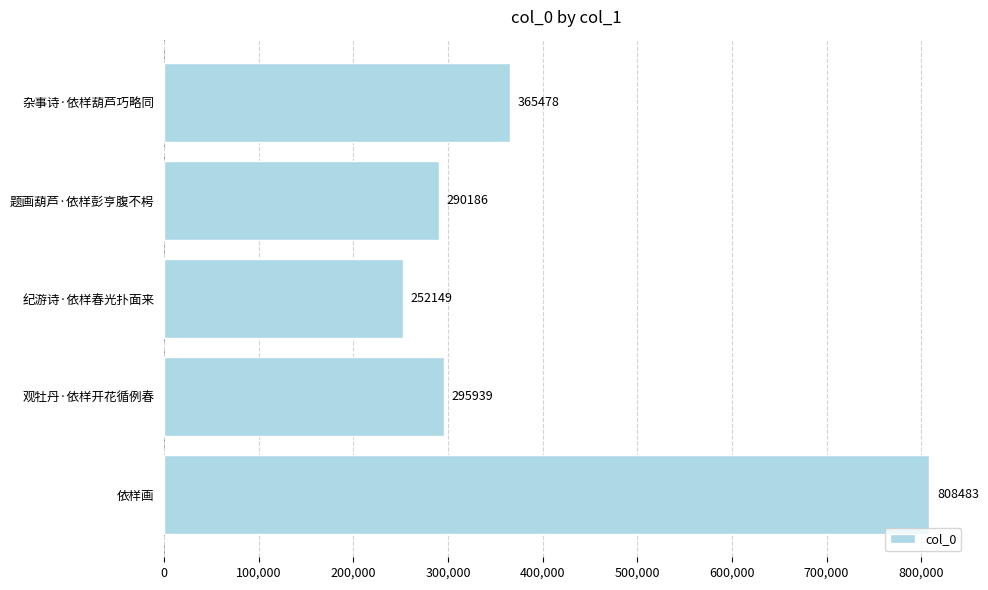

Does the chart contain stacked bars?

No